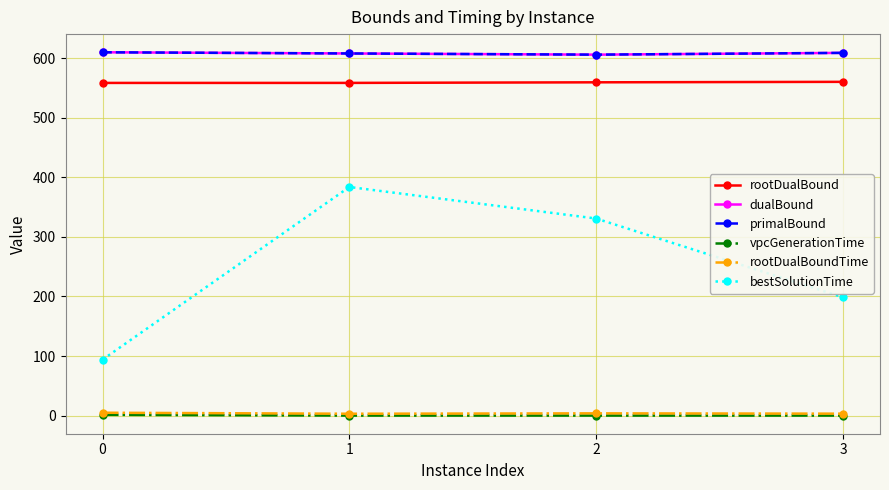

What is the difference between the highest and lowest values at 0?

608.8